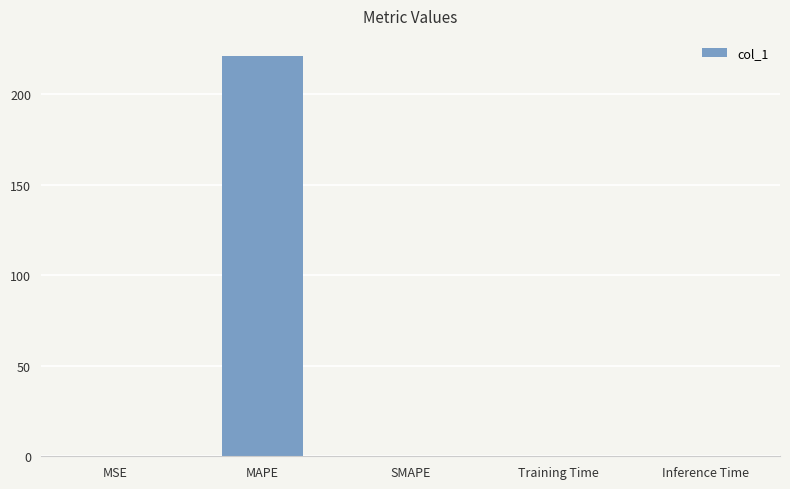

How many distinct data groups are displayed?

1